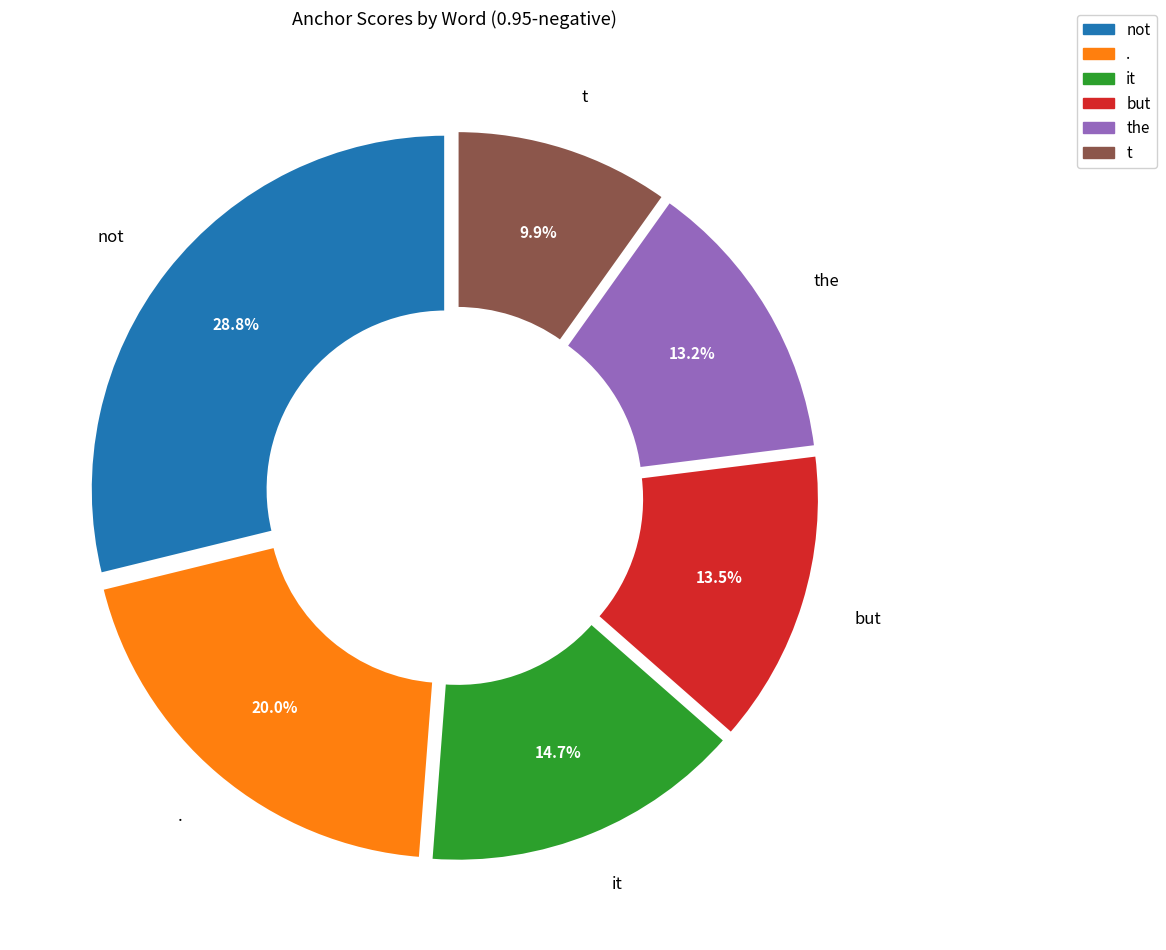

To the nearest percent, what is the average slice percentage?

17%